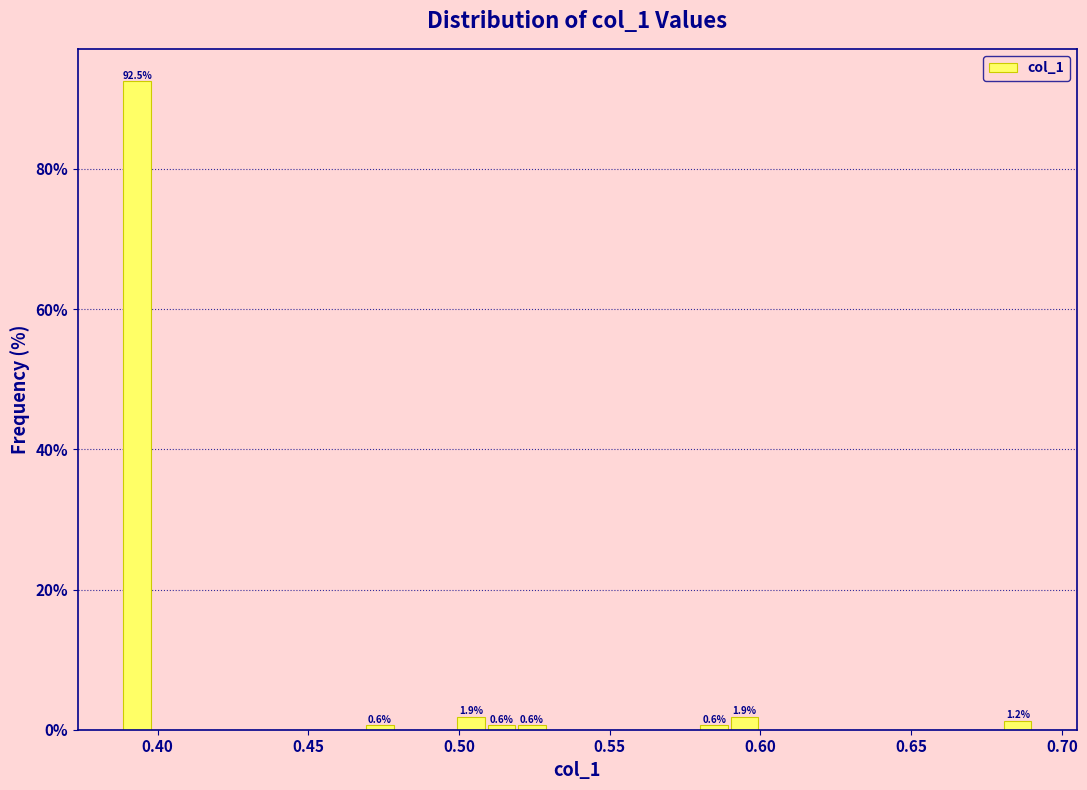

Around what value on the x-axis is the tallest bar? Give the approximate position of its centre, as read against the axis.

0.395